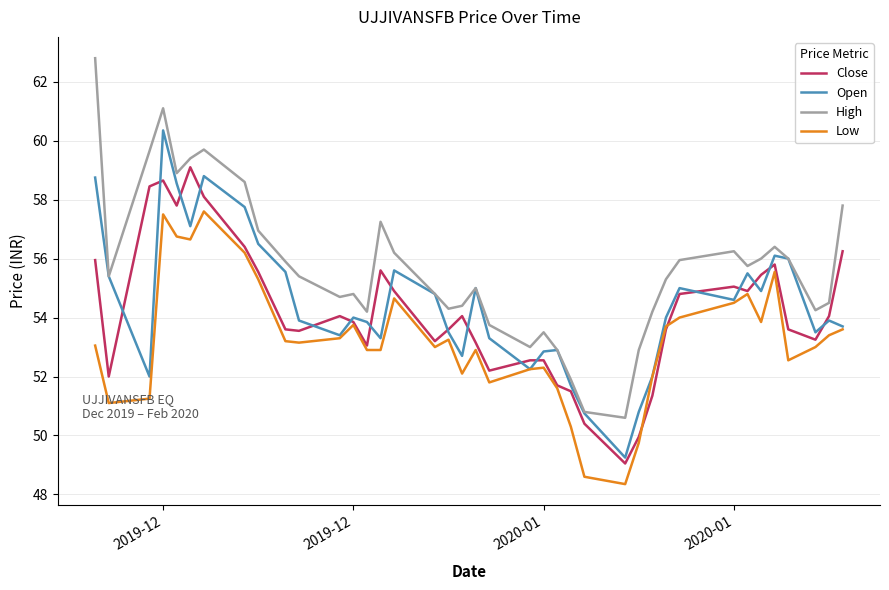

What is the highest value of the High series?

62.8